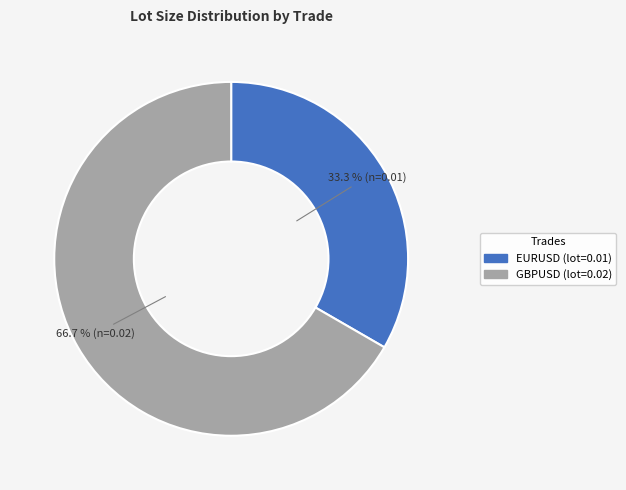

Combined, do EURUSD (lot=0.01) and GBPUSD (lot=0.02) account for over 50%?

Yes